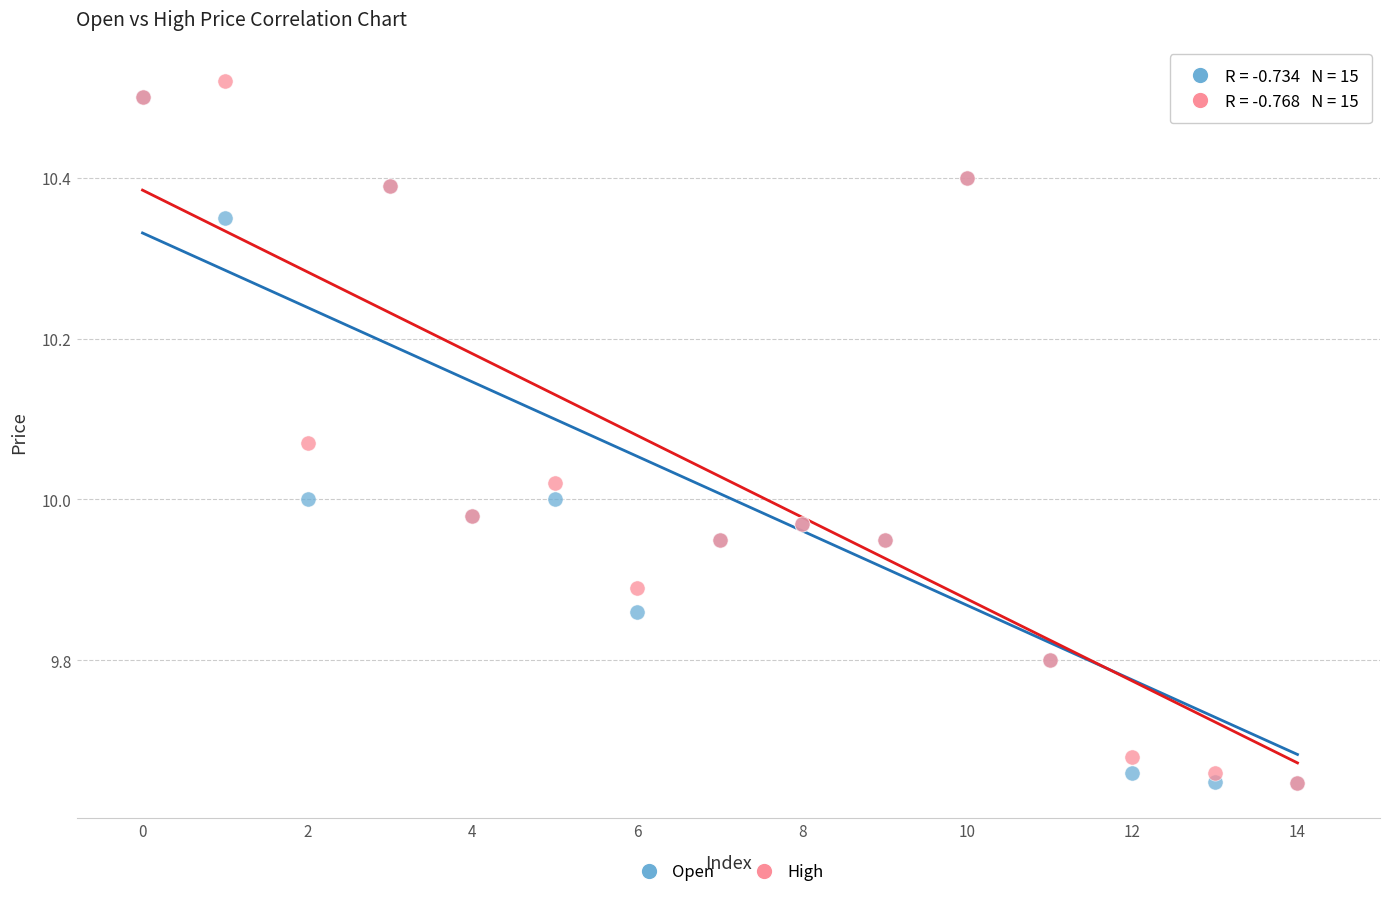

Which series has the largest Y range (max minus min)?

High